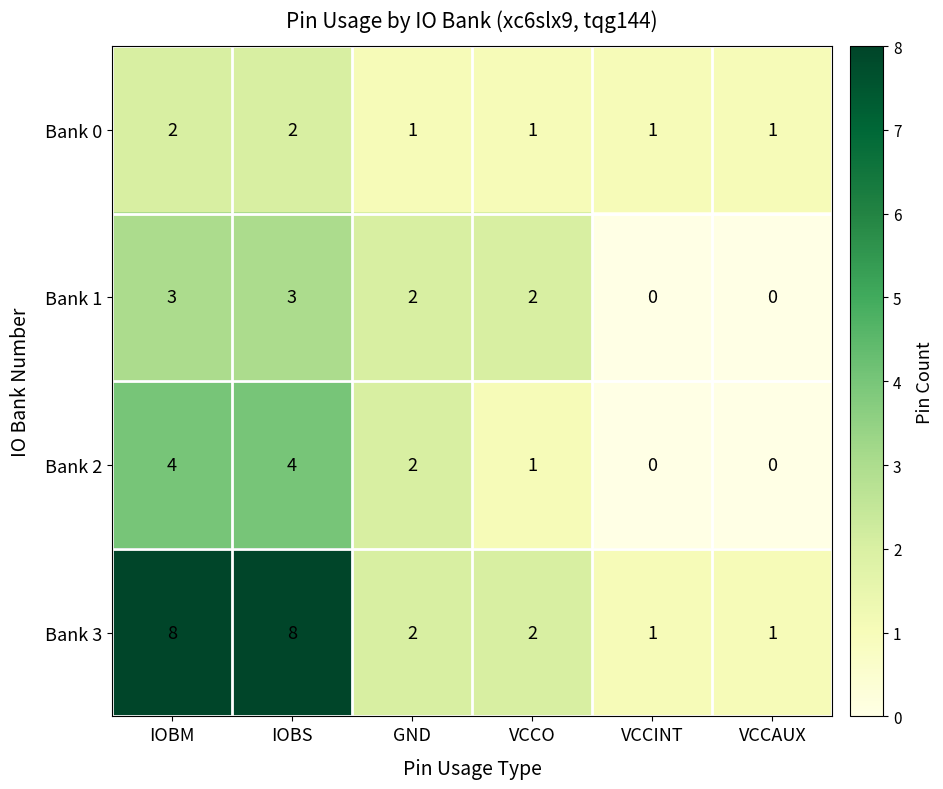

Rank the series by their maximum value, from highest to lowest.

Bank 3, Bank 2, Bank 1, Bank 0